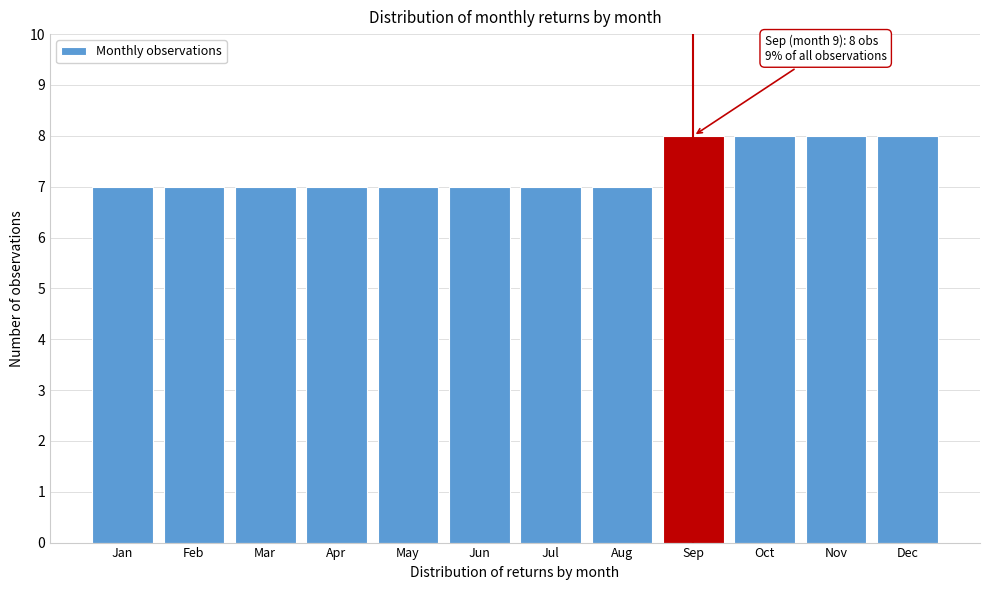

Reading left to right, list all the values displayed in this chart.

7	7	7	7	7	7	7	7	8	8	8	8